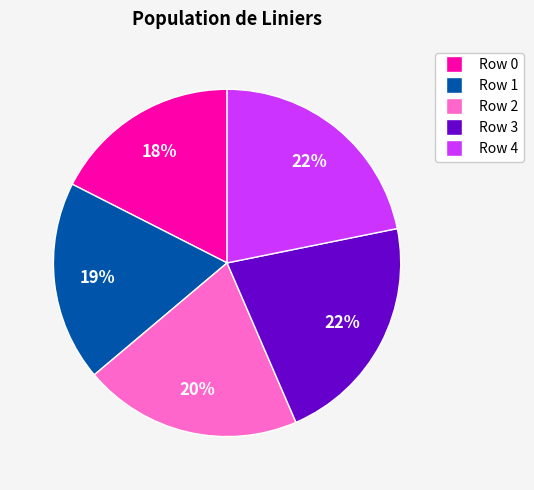

How many slices are in this pie chart?

5